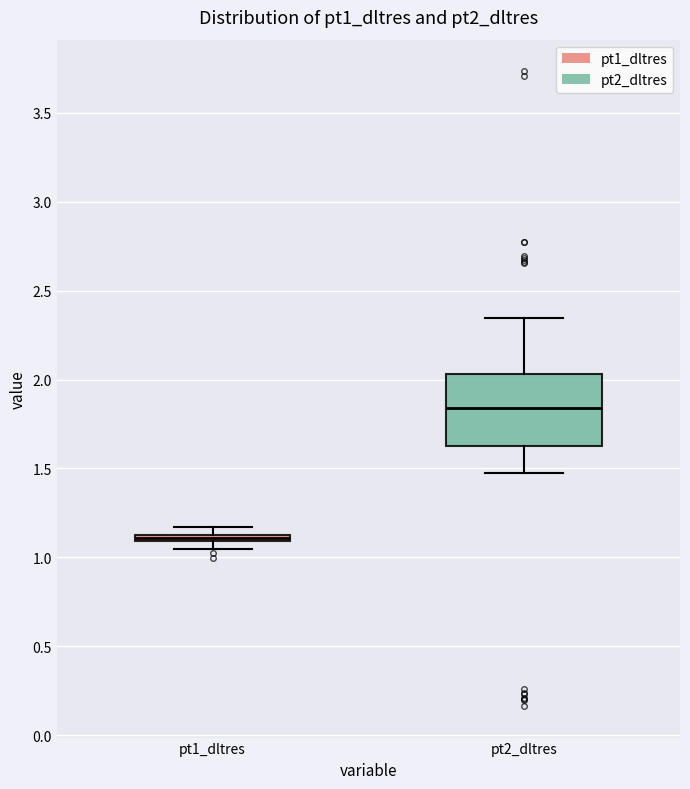

Where is the upper edge of the box for pt1_dltres on the y-axis? The values are not printed on the chart, so give them approximately, as read against the axis.

1.15